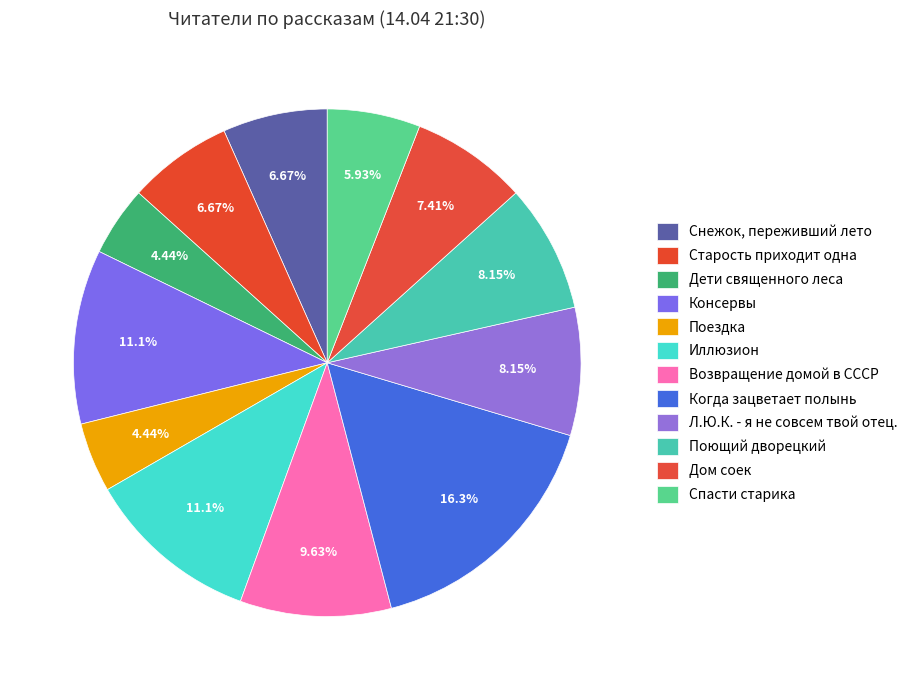

To the nearest percent, what percentage of the pie is Л.Ю.К. - я не совсем твой отец.?

8%